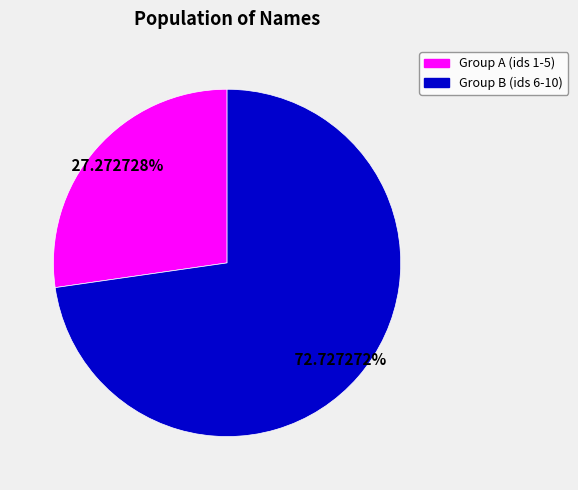

Is there any slice that represents more than half of the pie?

Yes